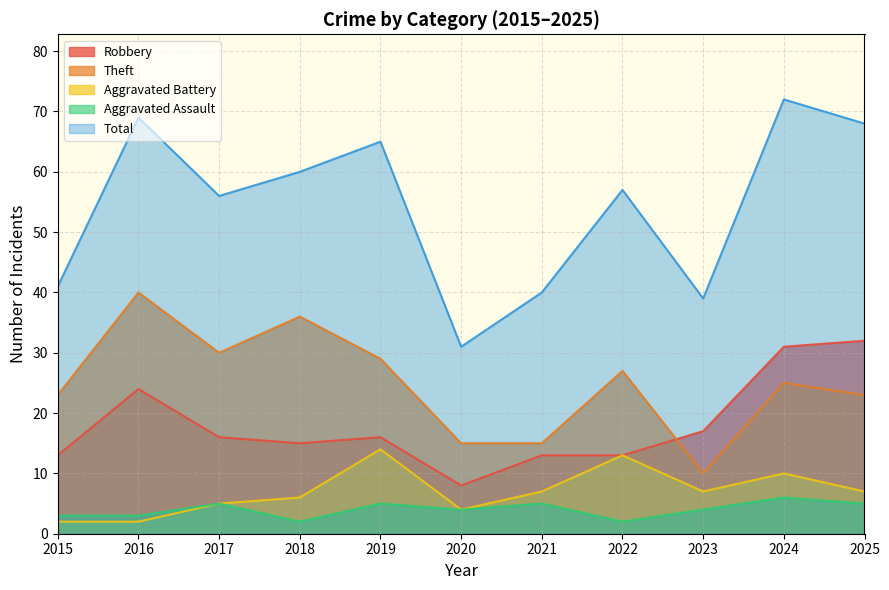

Rank the categories by Robbery value from highest to lowest.

2025, 2024, 2016, 2023, 2017, 2019, 2018, 2015, 2021, 2022, 2020